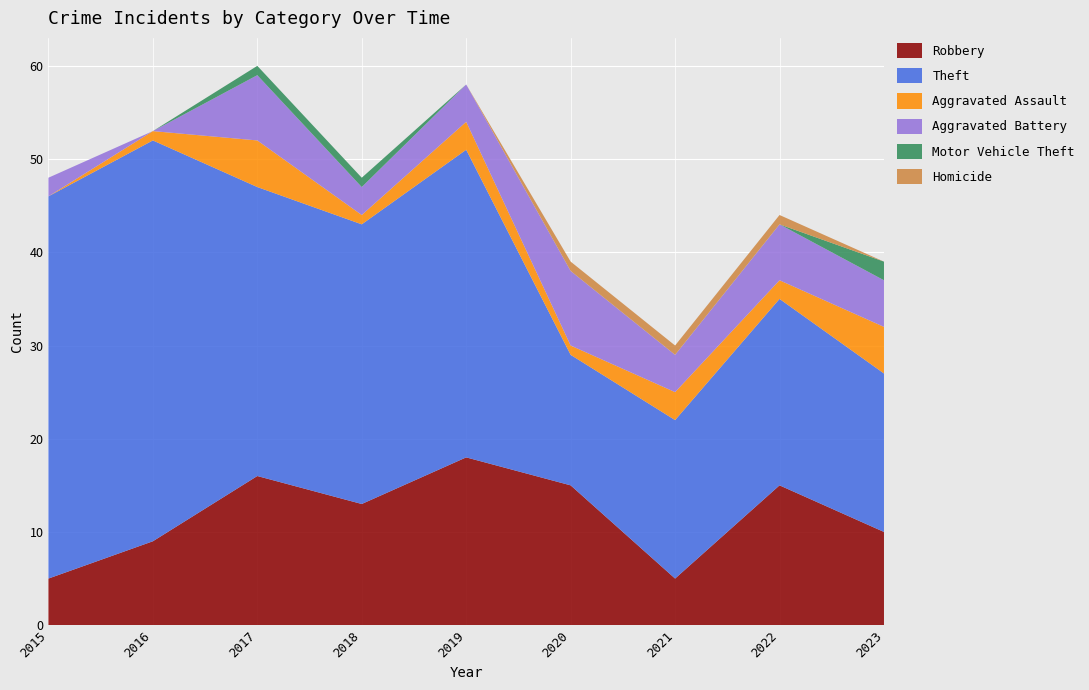

Reading left to right, transcribe all the data shown in this chart.

Robbery: 5	9	16	13	18	15	5	15	10
Theft: 41	43	31	30	33	14	17	20	17
Aggravated Assault: 0	1	5	1	3	1	3	2	5
Aggravated Battery: 2	0	7	3	4	8	4	6	5
Motor Vehicle Theft: 0	0	1	1	0	0	0	0	2
Homicide: 0	0	0	0	0	1	1	1	0